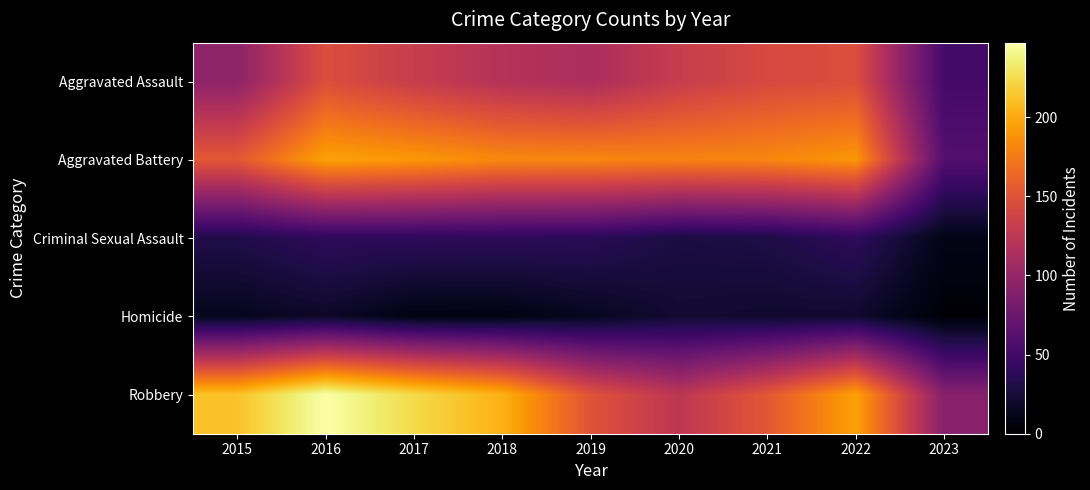

What is the total value across all series at 2022?

591